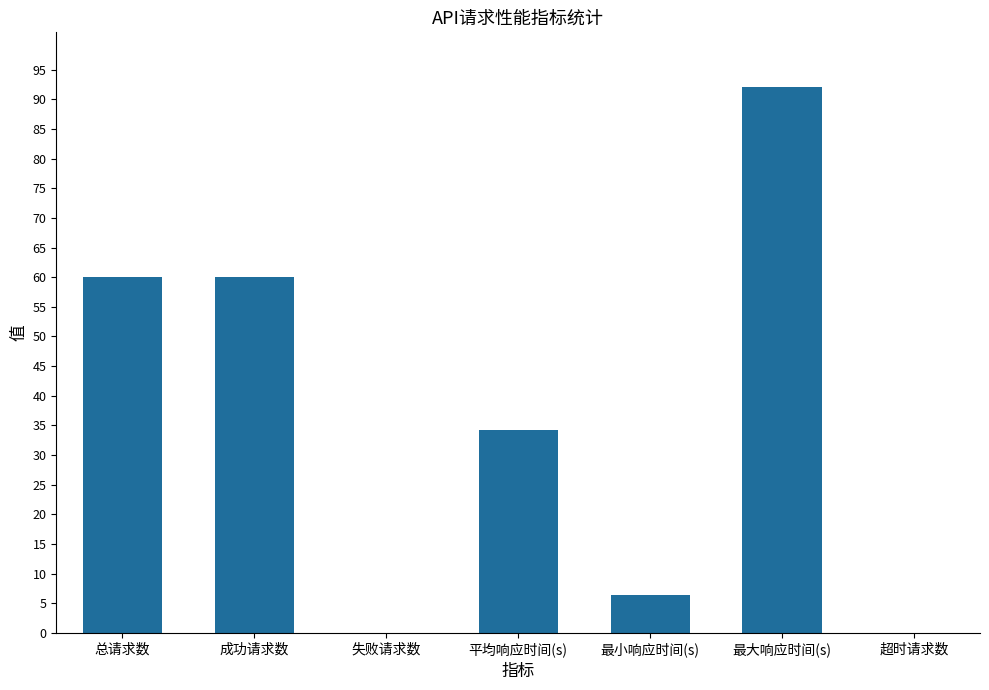

What is the sum of all values?

252.7